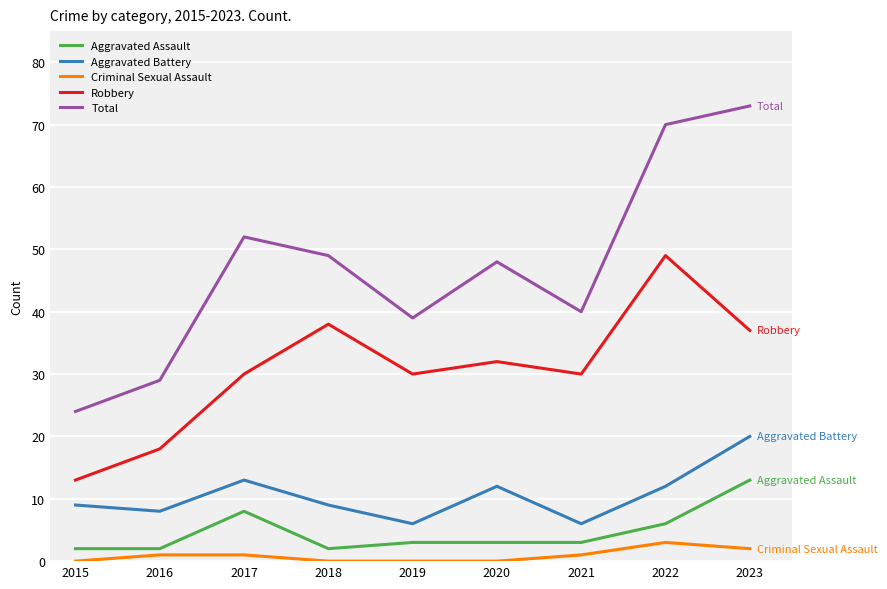

Rank the series at 2019 from highest to lowest value.

Total, Robbery, Aggravated Battery, Aggravated Assault, Criminal Sexual Assault